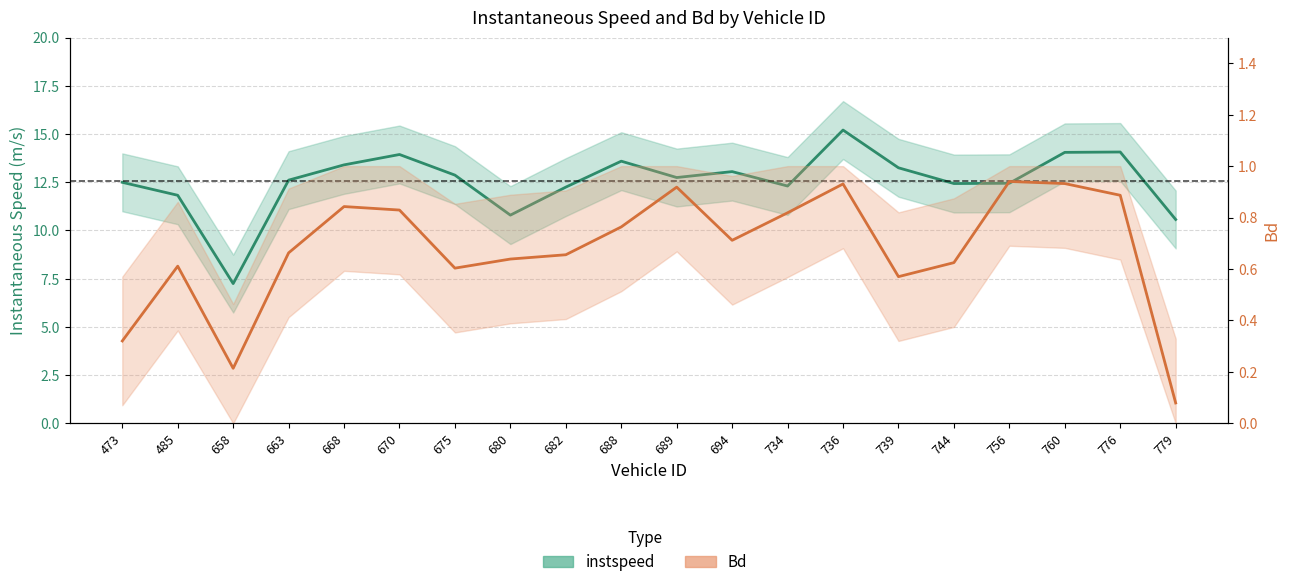

At 736, list the series in order from largest to smallest.

instspeed, Bd